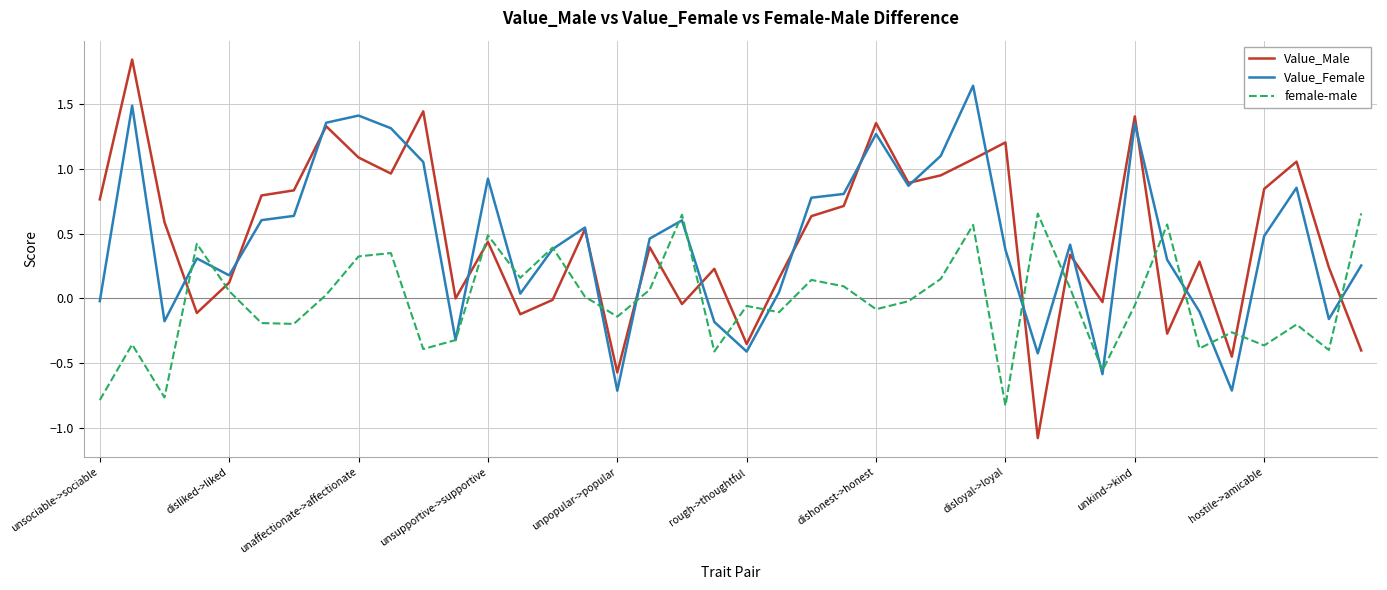

Which series has the largest range (max minus min)?

Value_Male